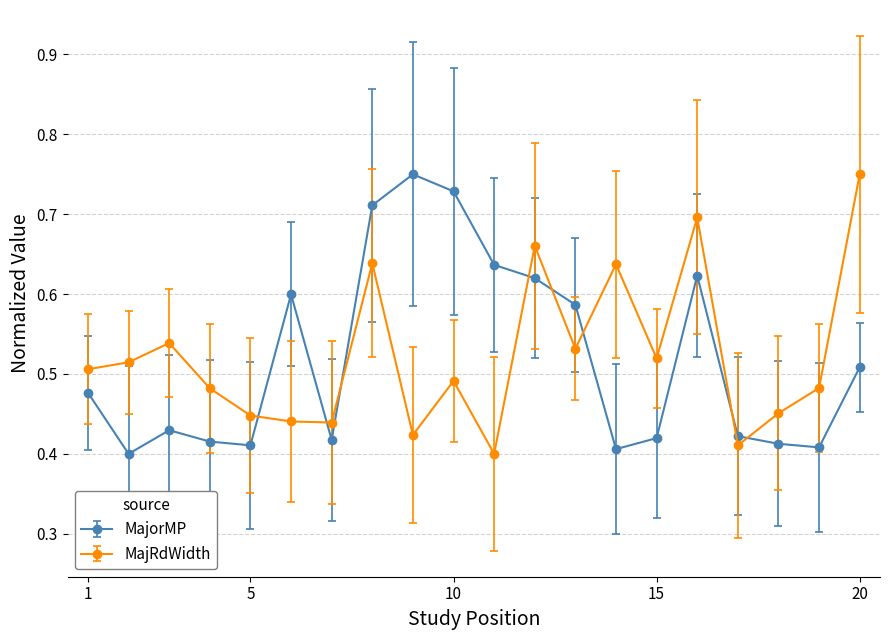

Which series ends up on top after the final intersection of MajorMP and MajRdWidth?

MajRdWidth